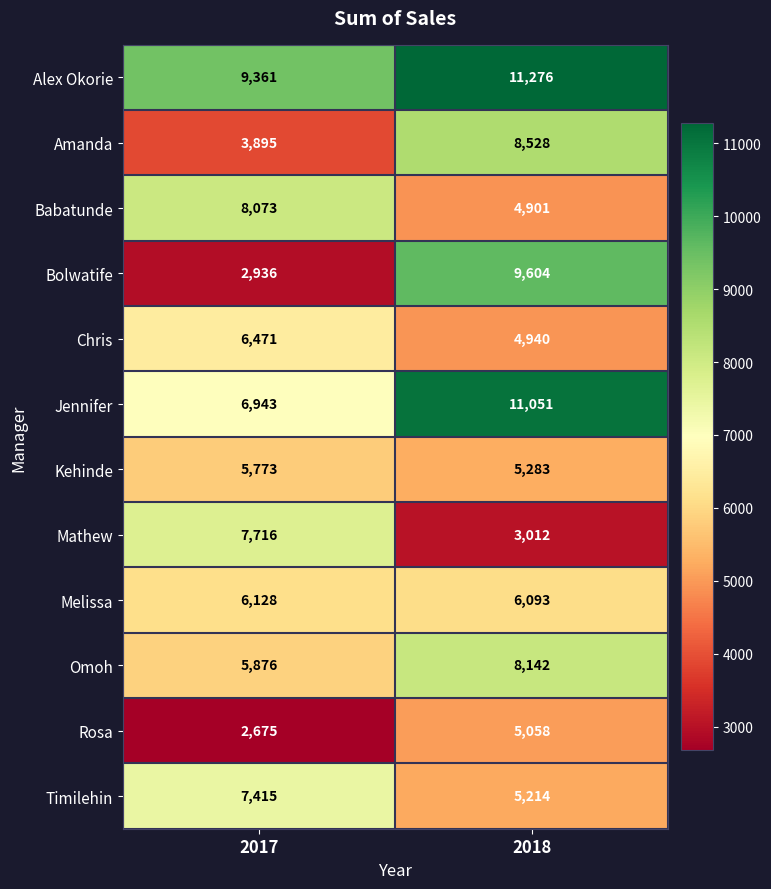

Which series has the largest total across all categories?

Alex Okorie